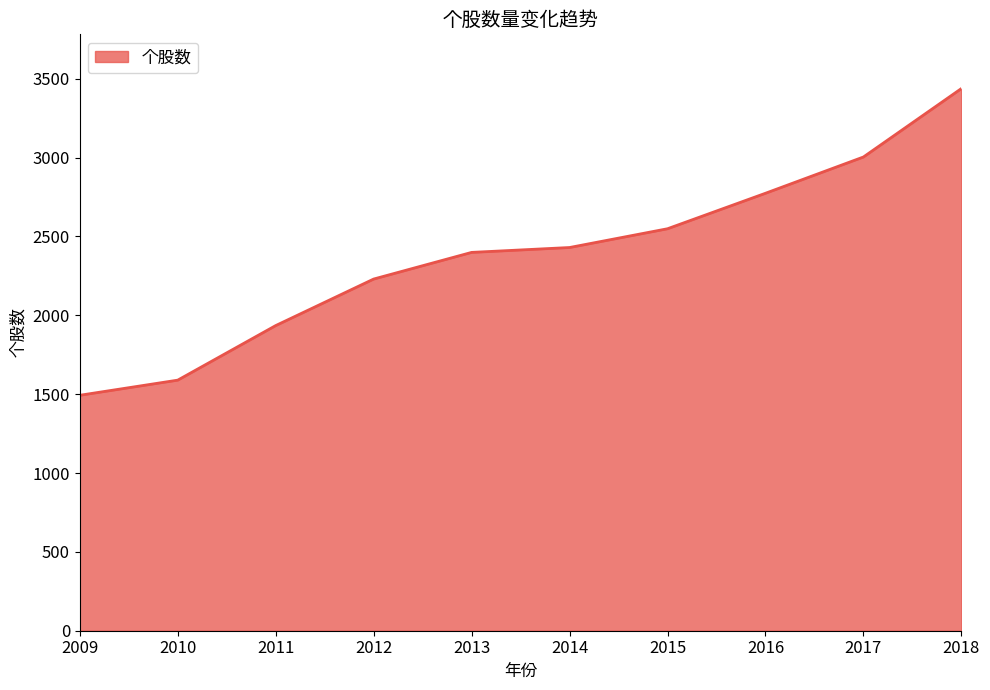

True or false: there are more than 2 points higher than both neighbors.

False